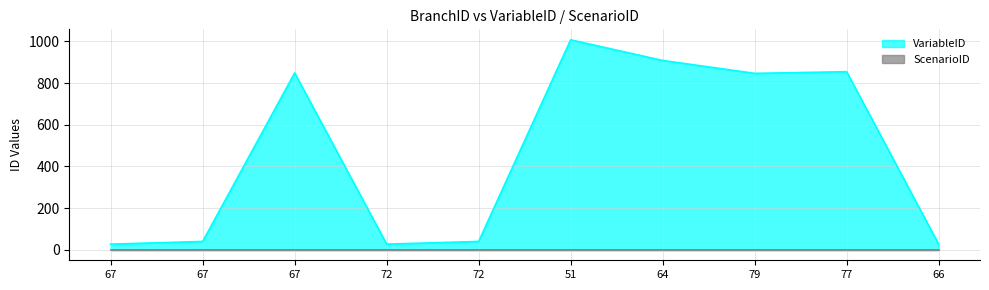

Reading right to left, transcribe all the data shown in this chart.

66=27	77=855	79=847	64=909	51=1008	72=40	72=27	67=849	67=40	67=27